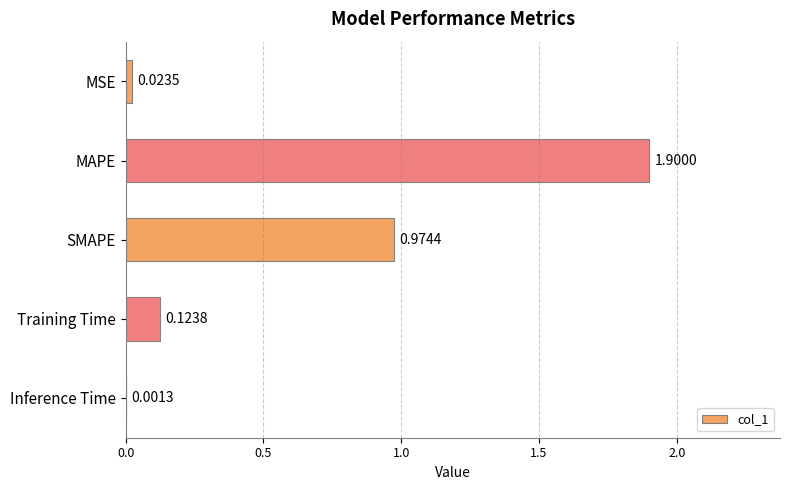

What is the sum of all values?

3.0